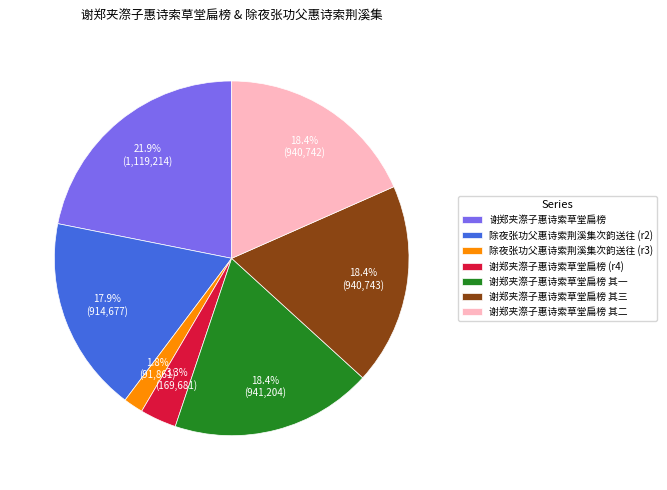

Does 谢郑夹漈子惠诗索草堂扁榜 represent more than half of the total?

No